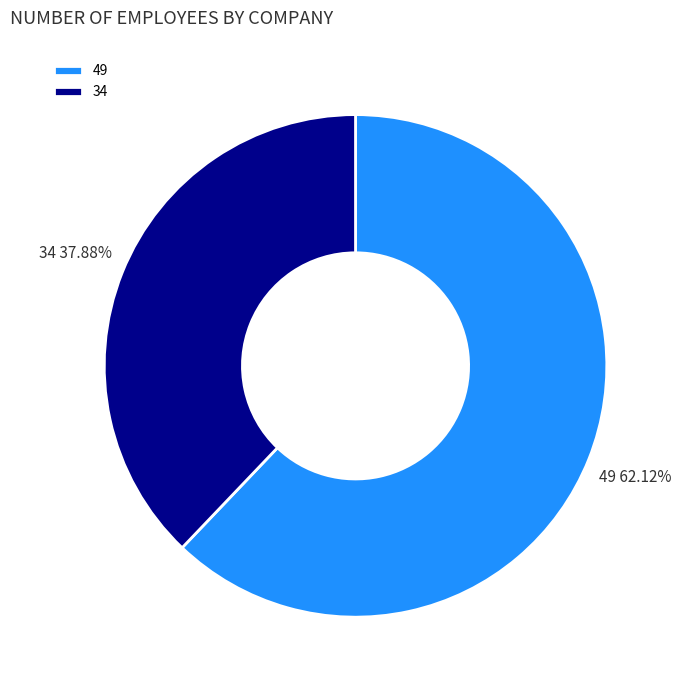

Combined, what portion of the pie is 34 and 49?

100.0%